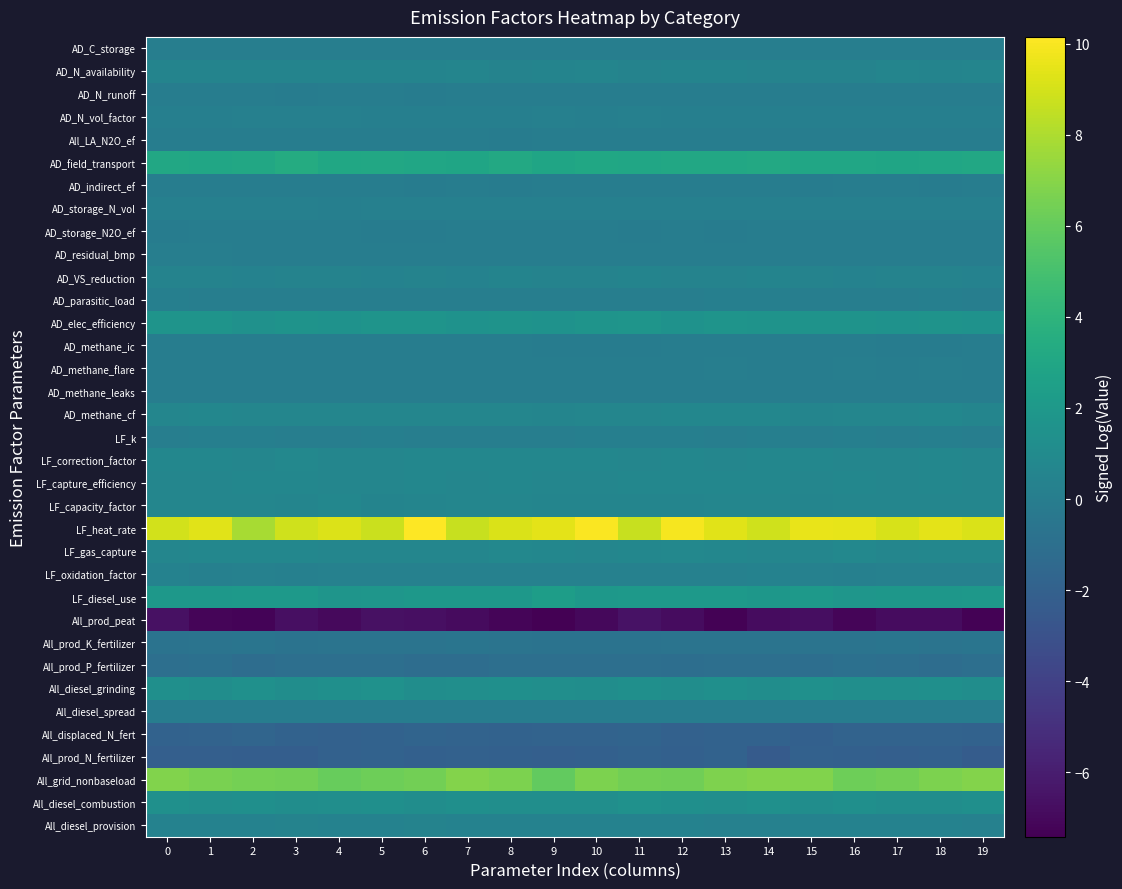

What is the spread (max minus min) of values at 14?

15.7